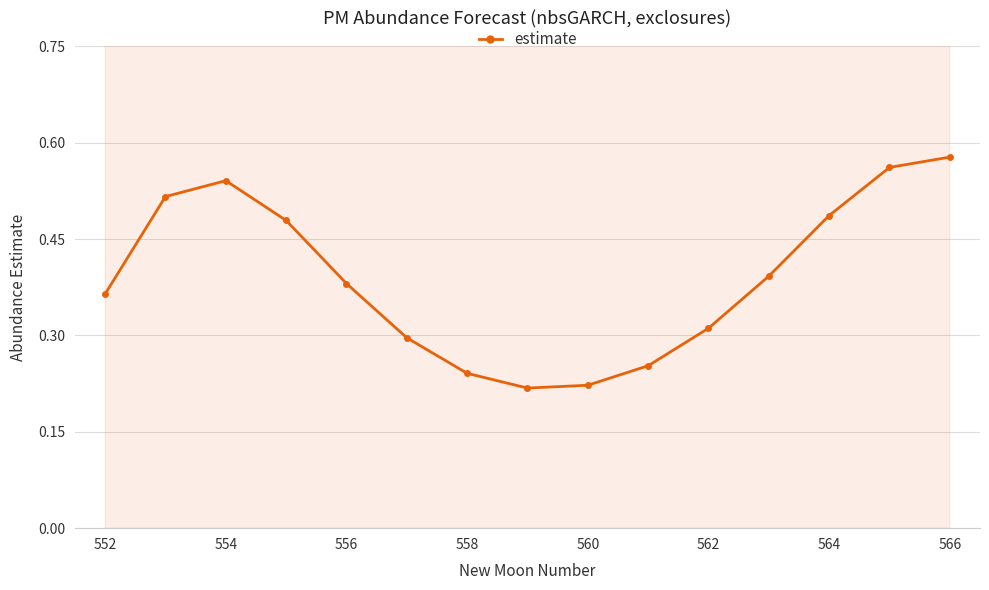

At which label does estimate reach its peak?

566